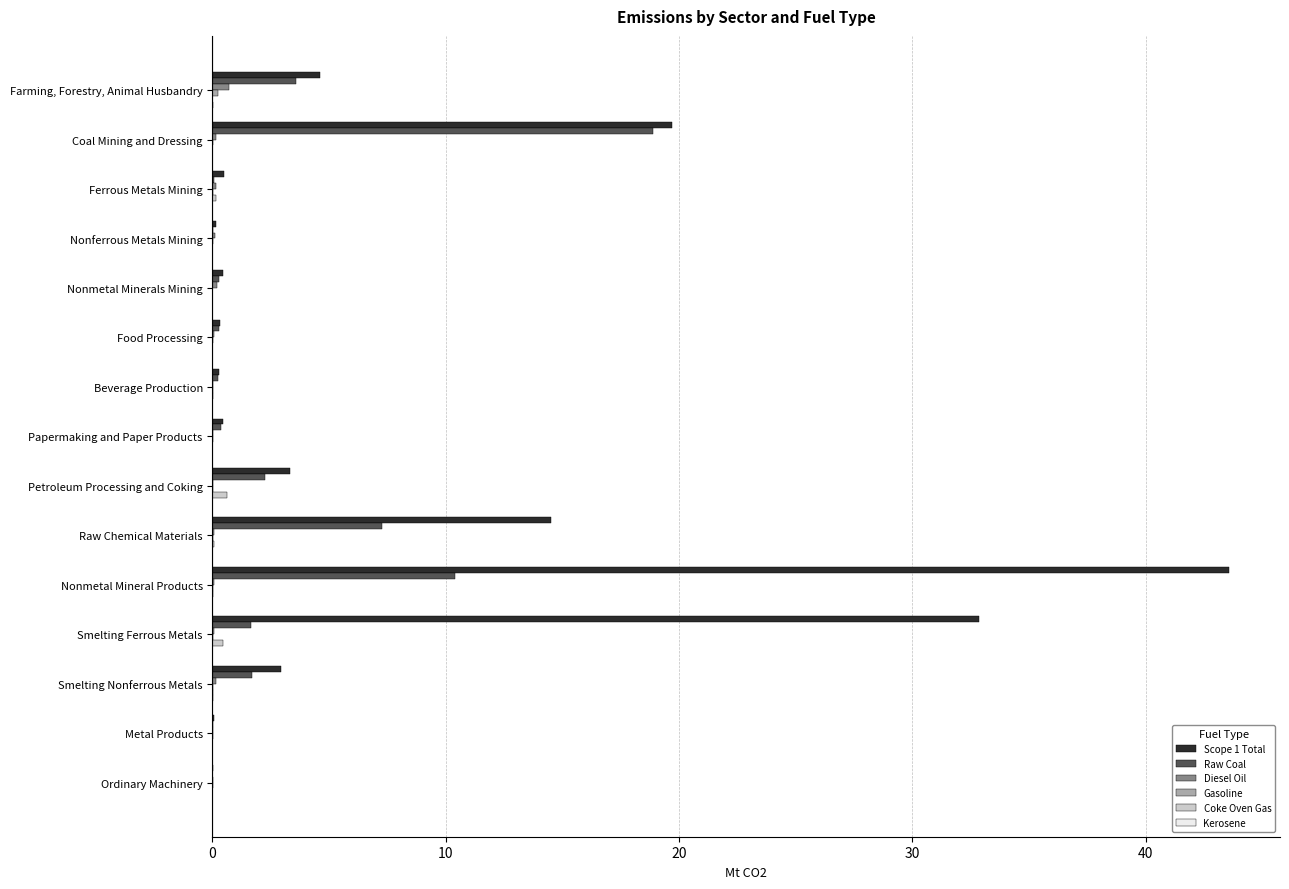

What is the sum of all Raw Coal values?

47.0